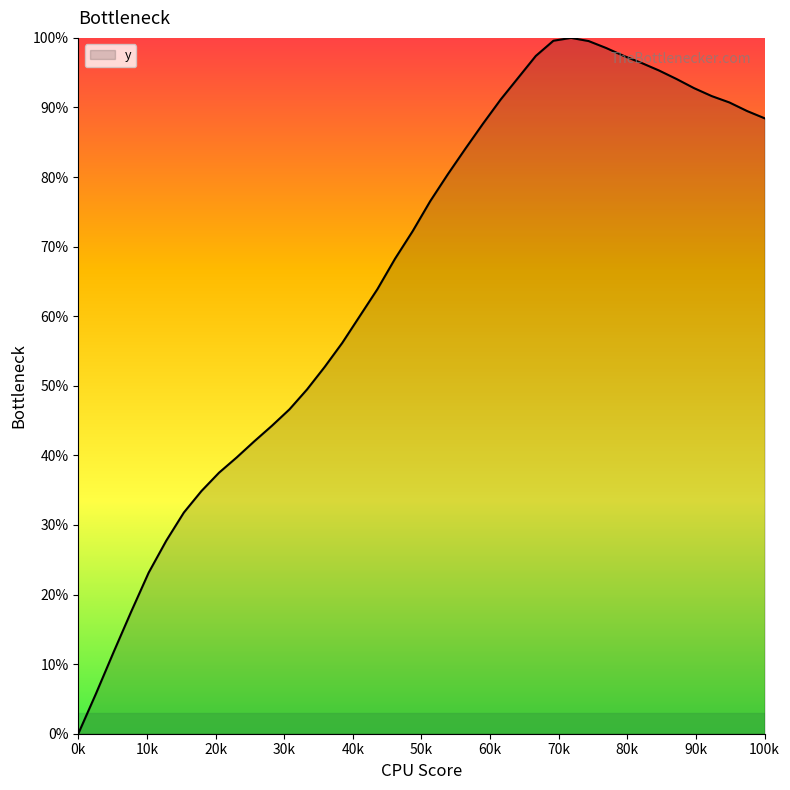

How many values exceed 76?

20